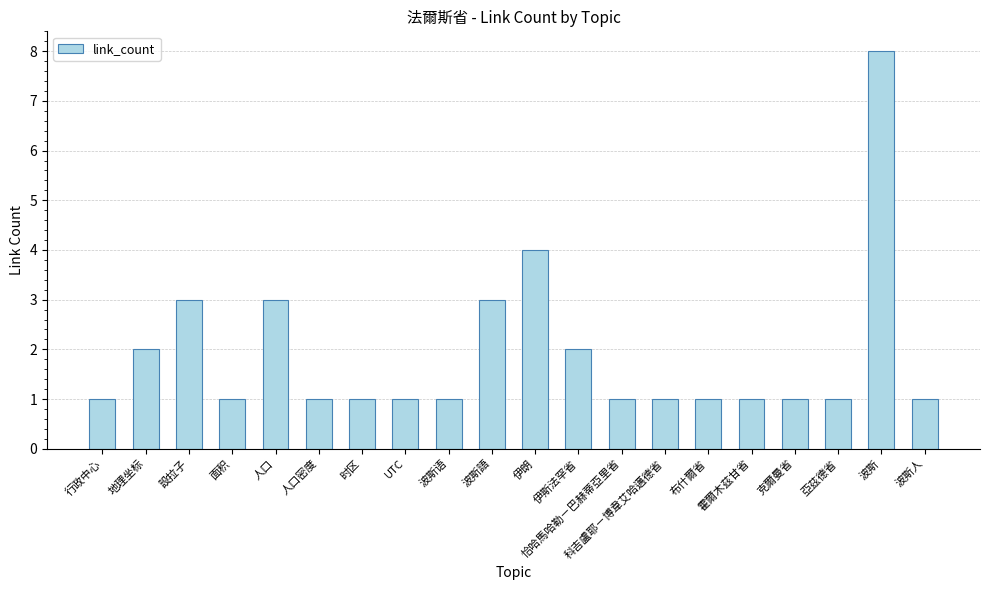

True or false: the data shows 2 at 霍爾木茲甘省.

False